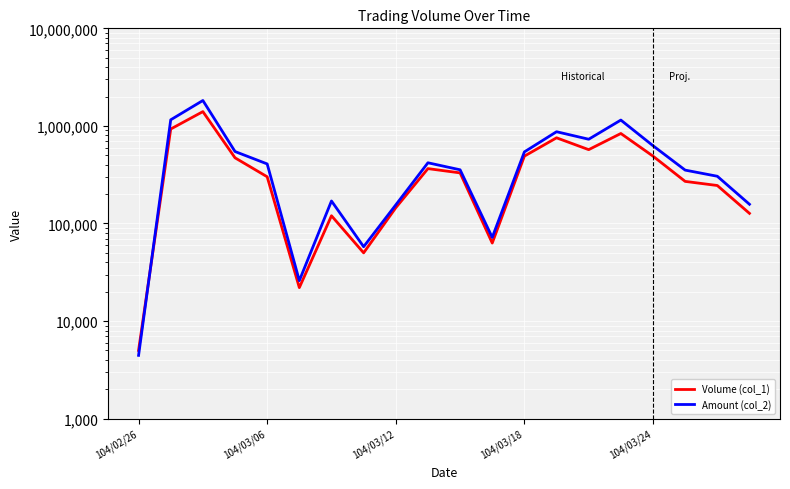

How many interior local valleys does the Volume (col_1) series have?

4